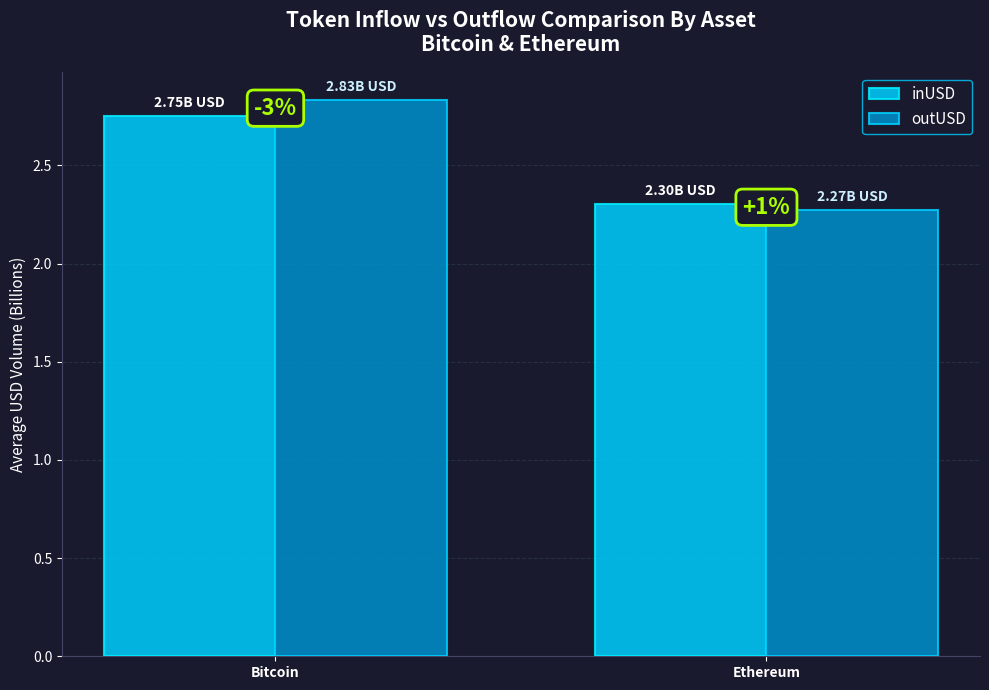

Reading left to right, list all the values displayed in this chart.

inUSD: 2.8	2.3
outUSD: 2.8	2.3